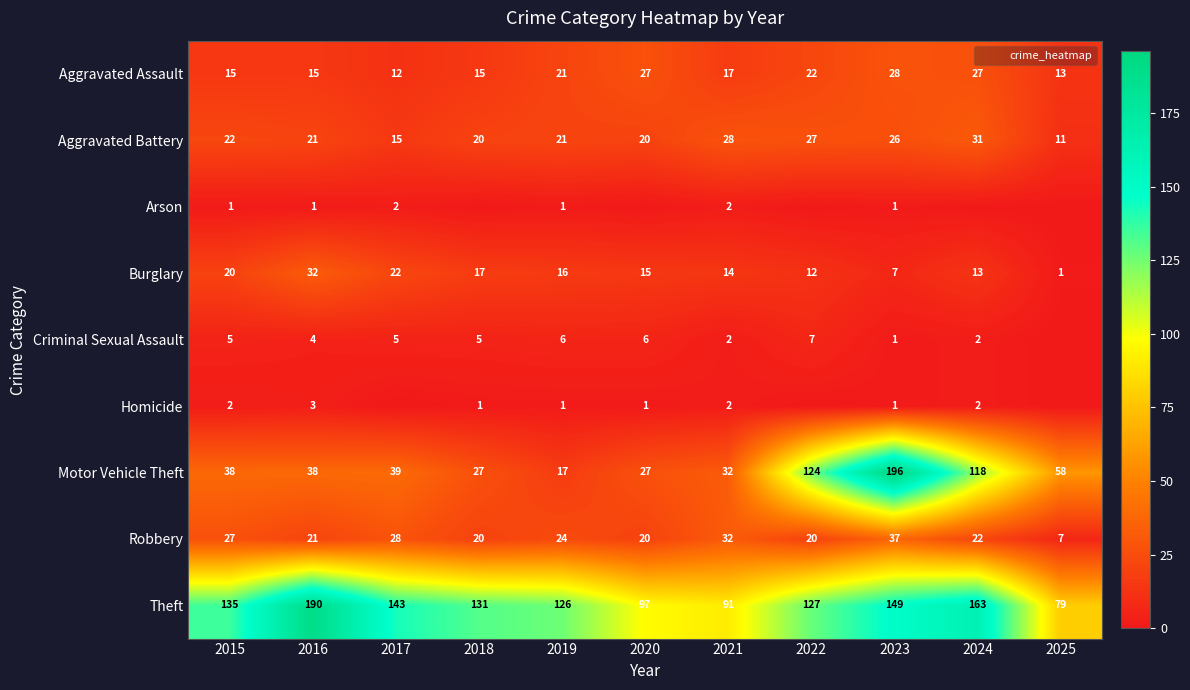

Which has a higher value, 2018 or 2019?

2019